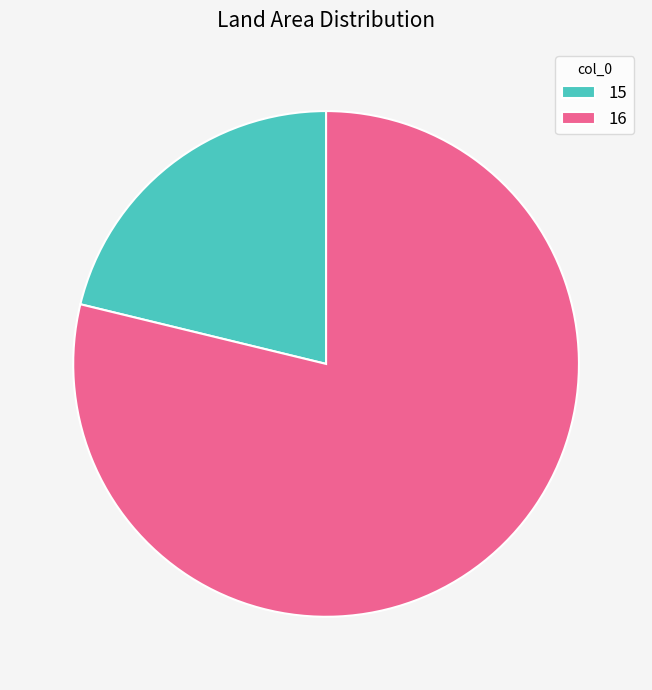

Is there any slice that represents more than half of the pie?

Yes